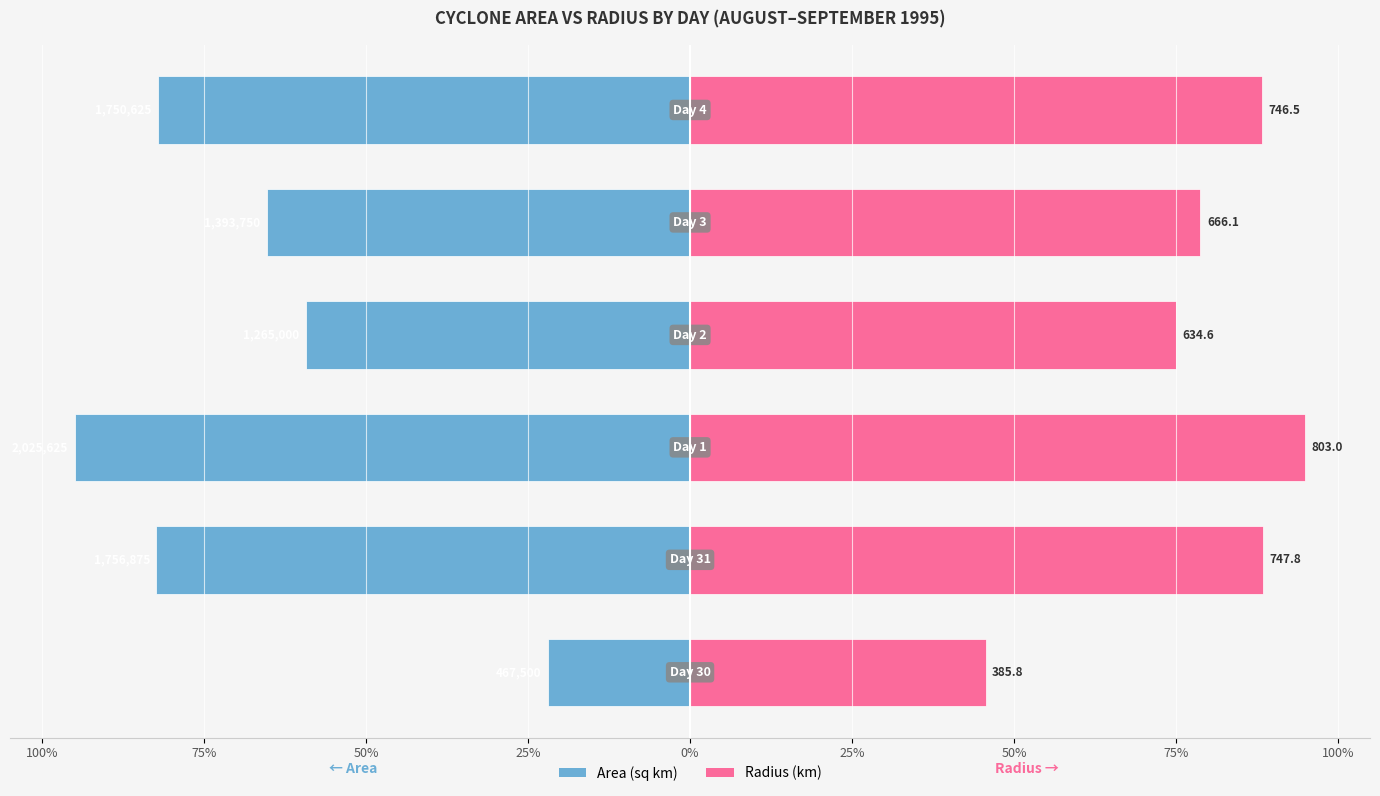

How many data points in area are less than -65?

4